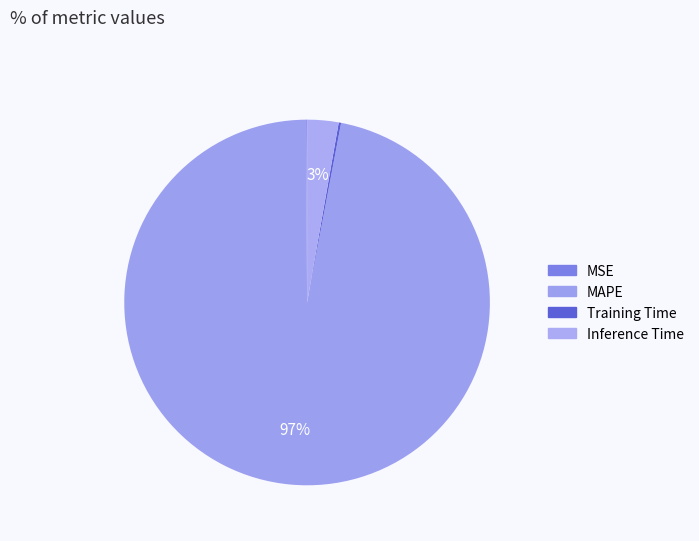

To the nearest percent, what portion does Inference Time represent?

3%